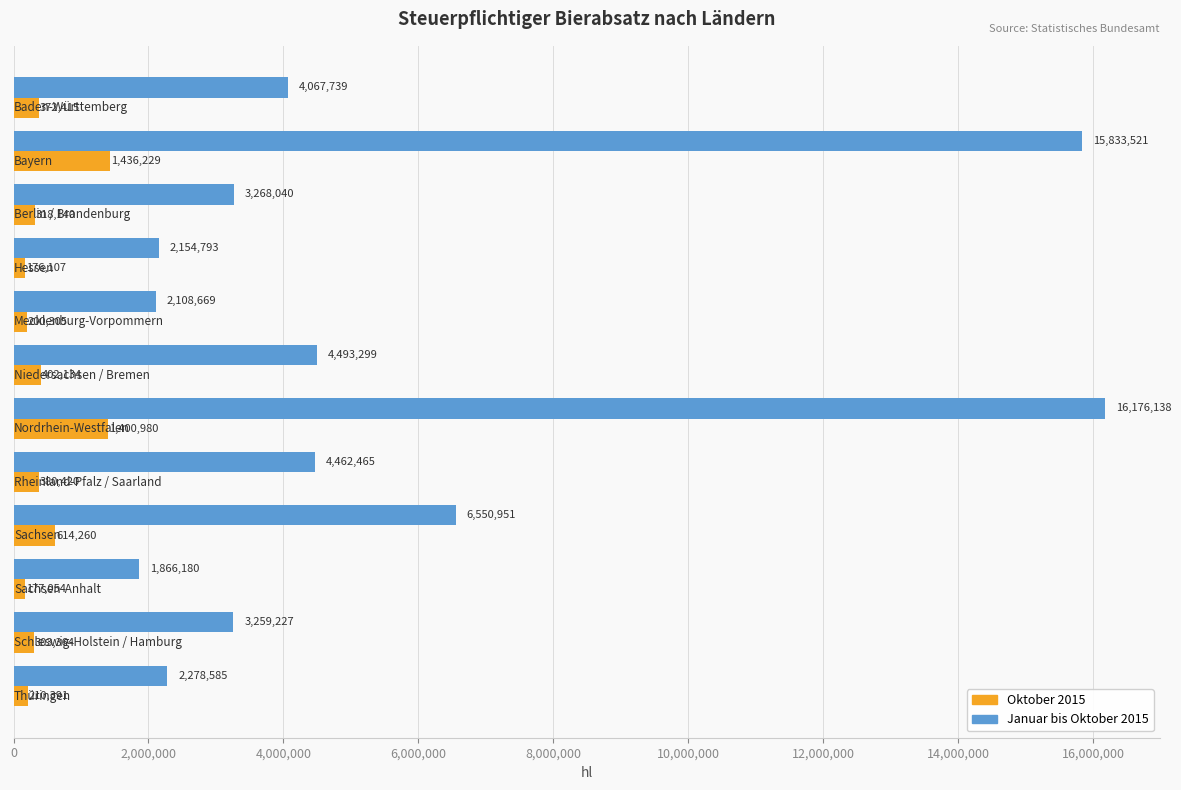

At how many categories does at least one series exceed 3247220?

8